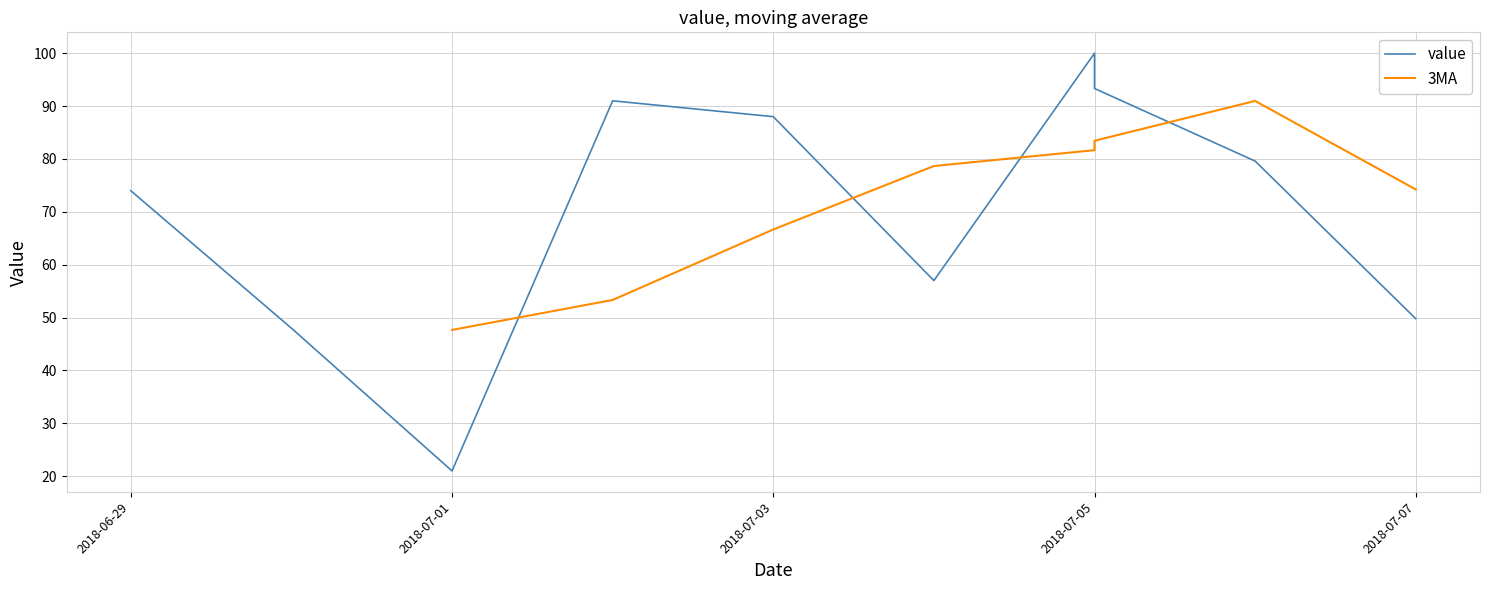

What is the difference between the values at 2018-07-05 and 2018-07-06?

20.4